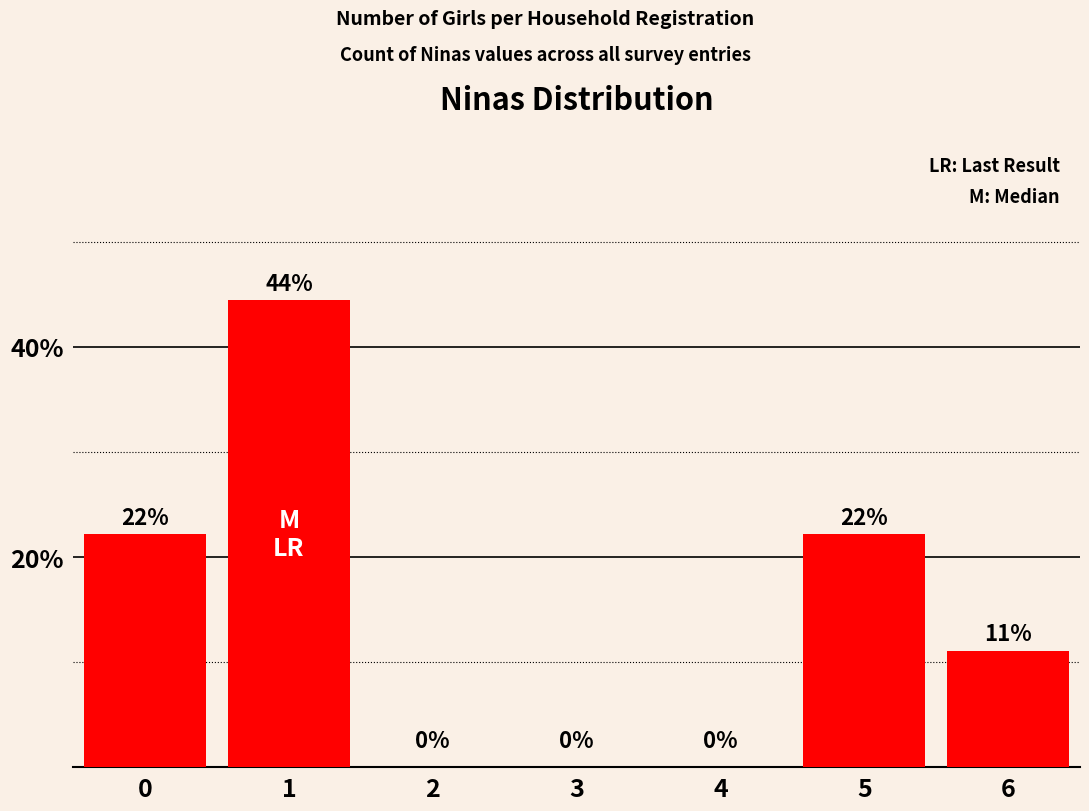

What is the value of the 7th bar from the left?

11.1